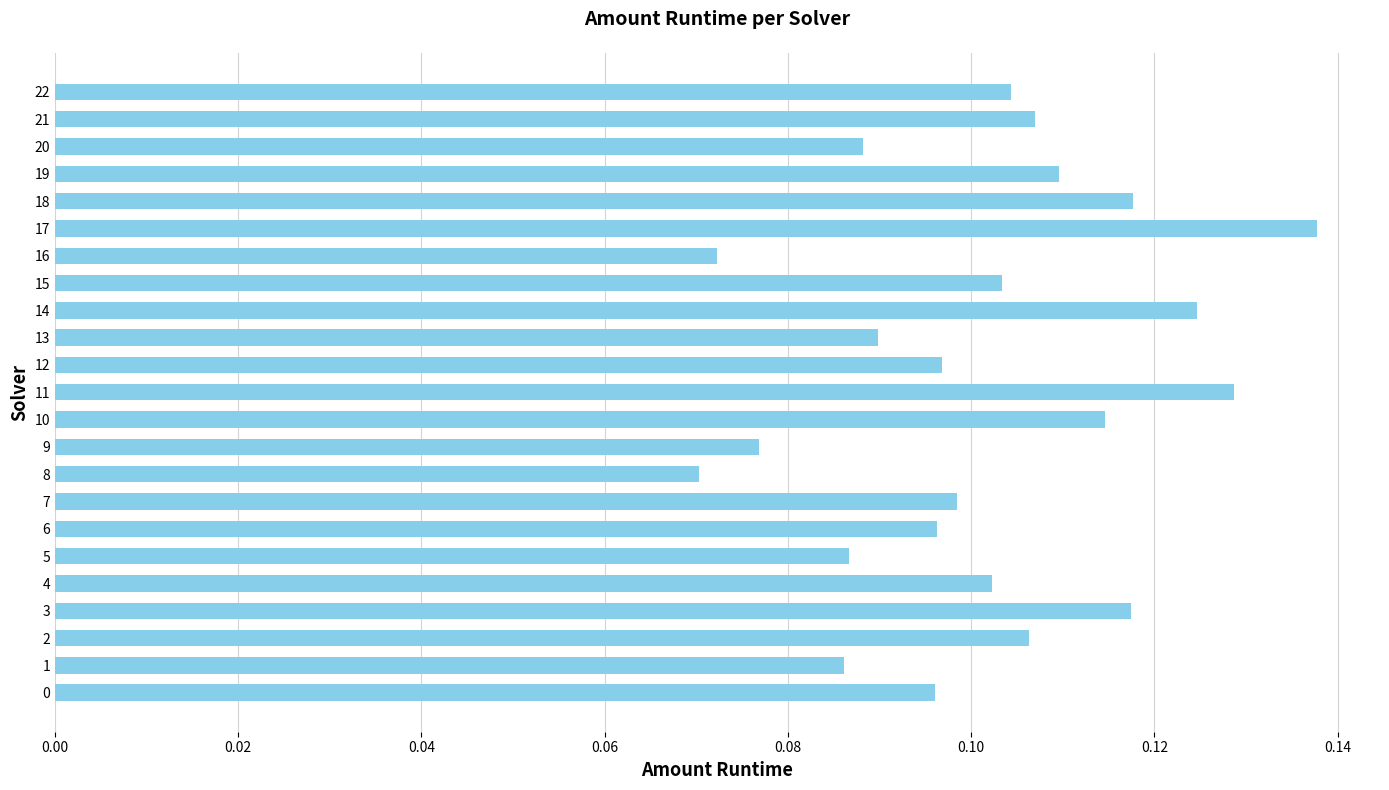

How many values are between 0 and 1?

23